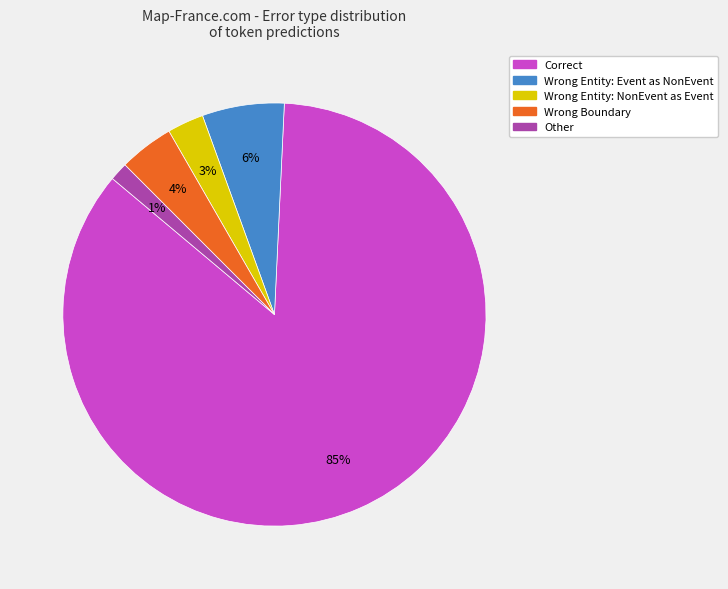

Does any single category account for the majority?

Yes